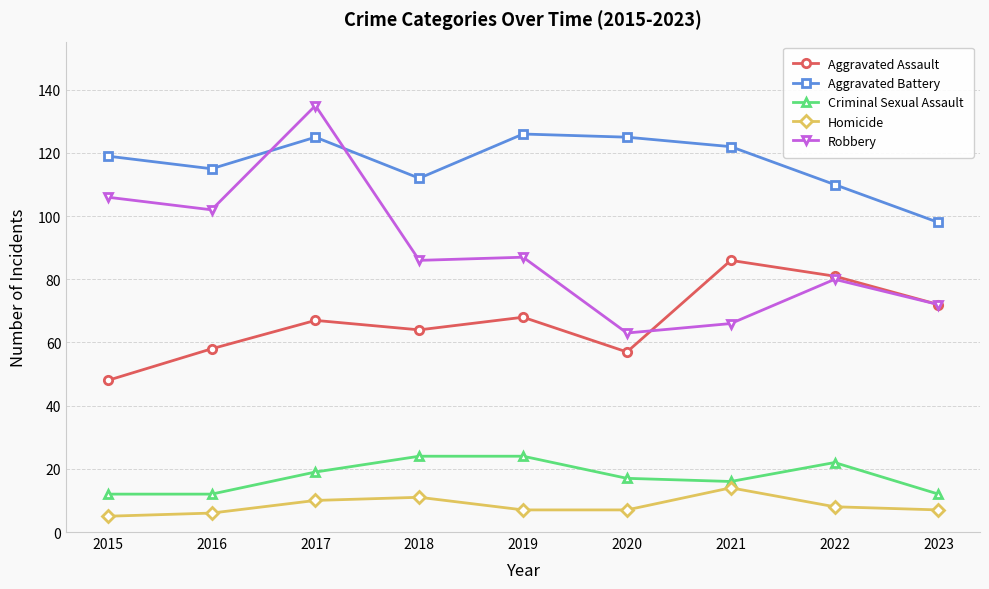

Which series changed the most between 2016 and 2021?

Robbery